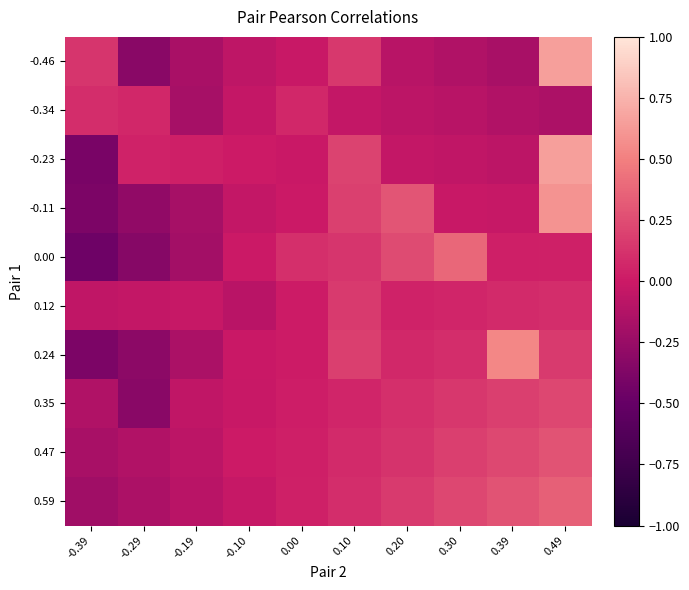

Rank the series at 0.20 from highest to lowest value.

-0.11, 0.00, 0.59, 0.47, 0.35, 0.24, 0.12, -0.23, -0.34, -0.46